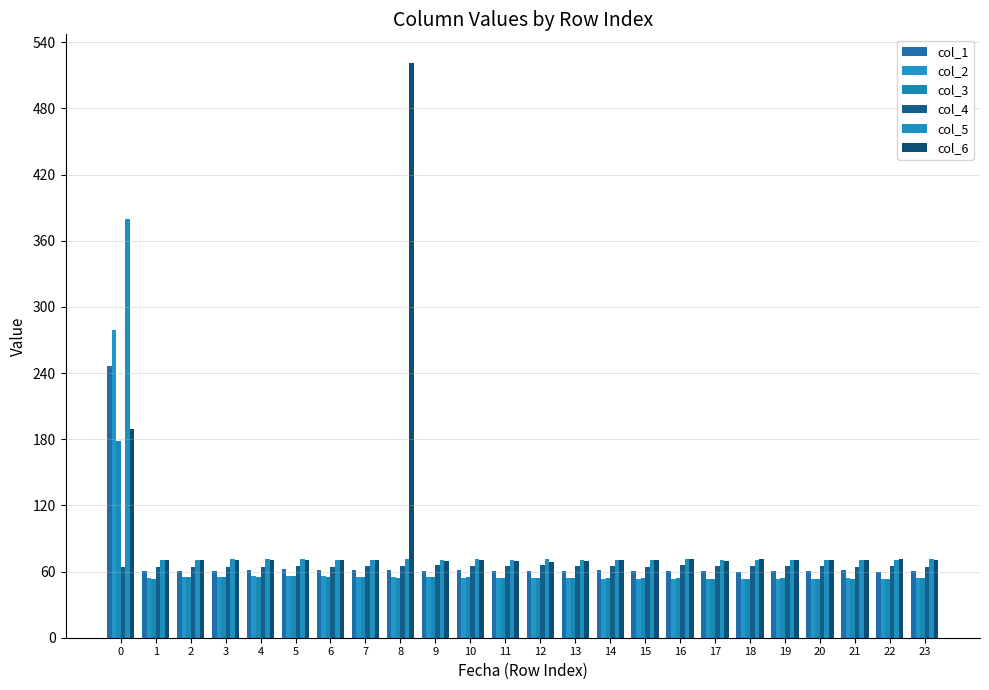

What is the difference between the highest and lowest values at 12?

17.0